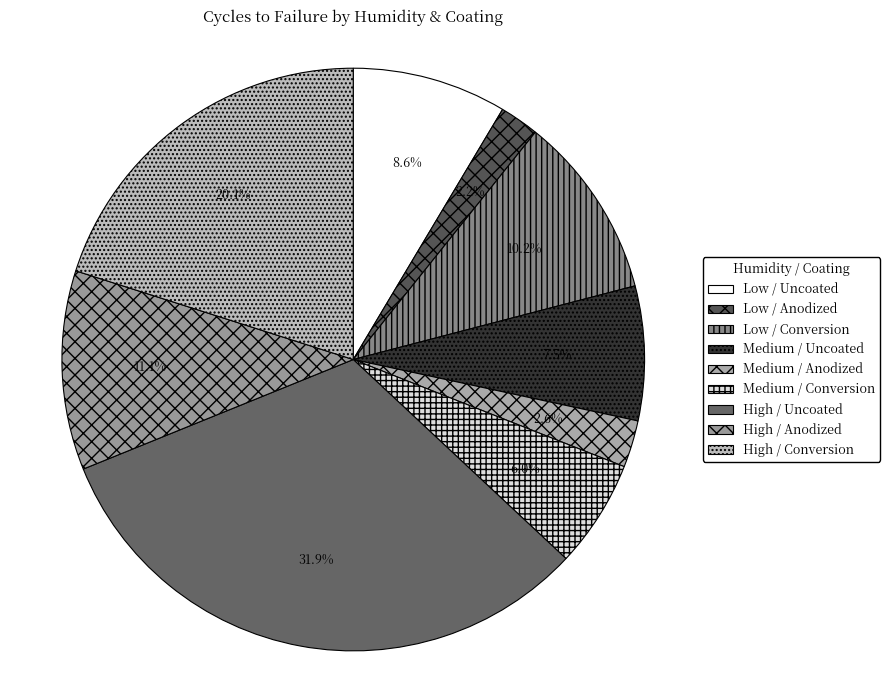

To the nearest percent, what is the combined percentage of High / Conversion and Medium / Anodized?

23%